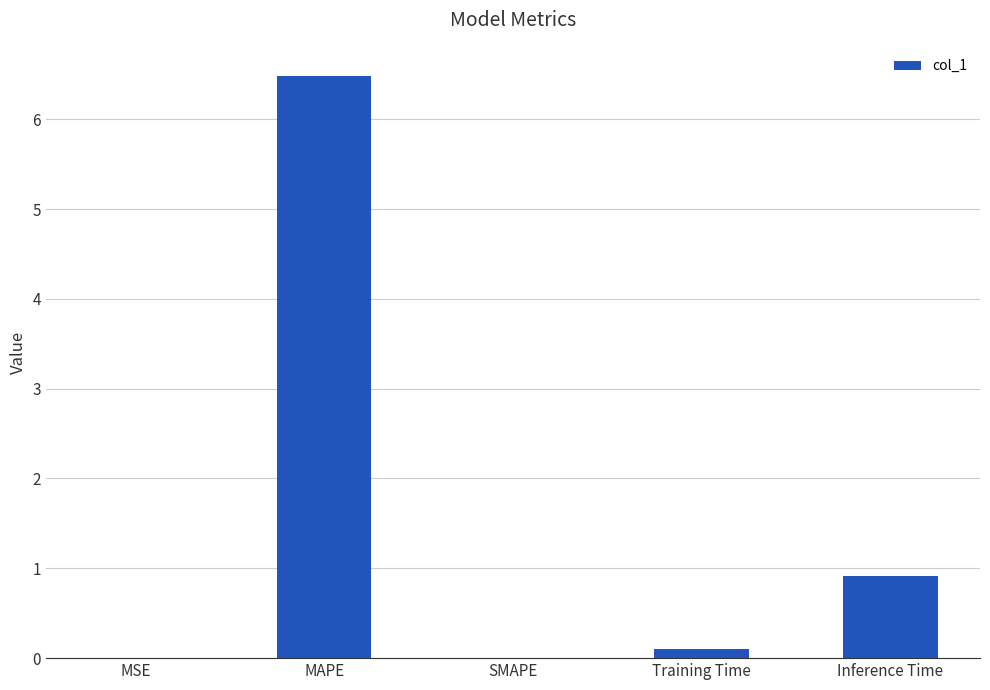

What is the change in value from MAPE to SMAPE?

-6.5